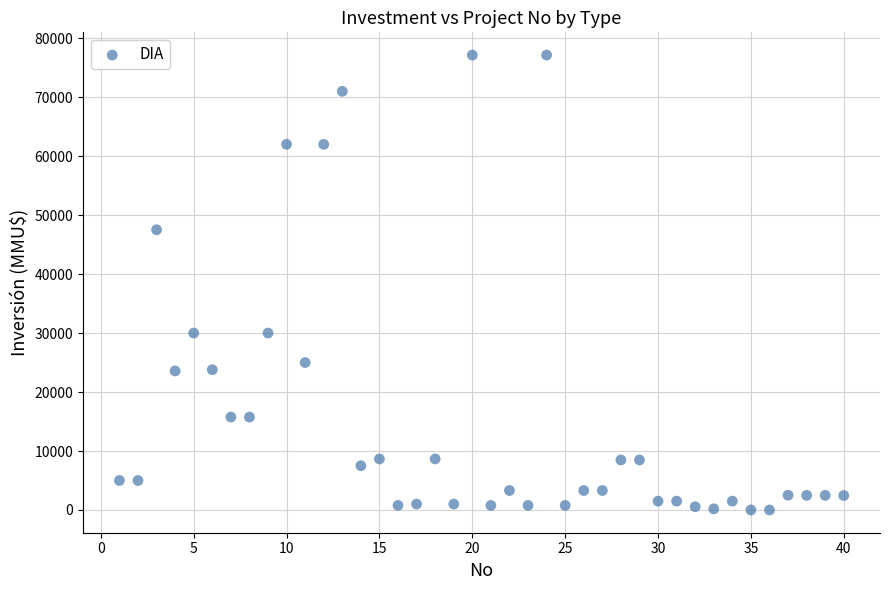

What is the range of Y values (max minus min)?

77133